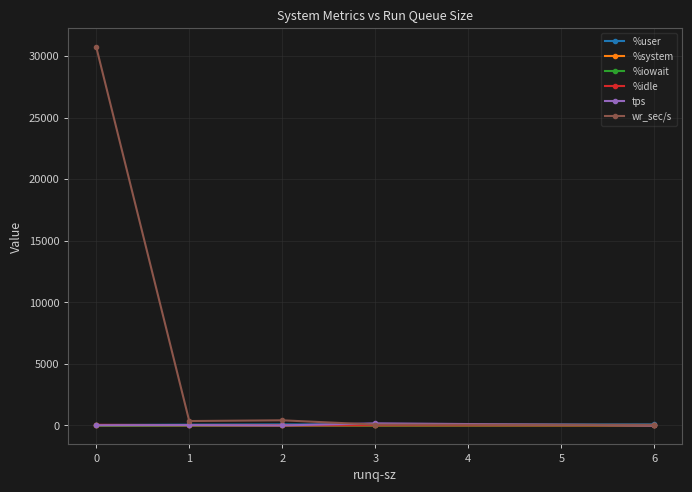

What are all the series names shown in the legend?

%user, %system, %iowait, %idle, tps, wr_sec/s